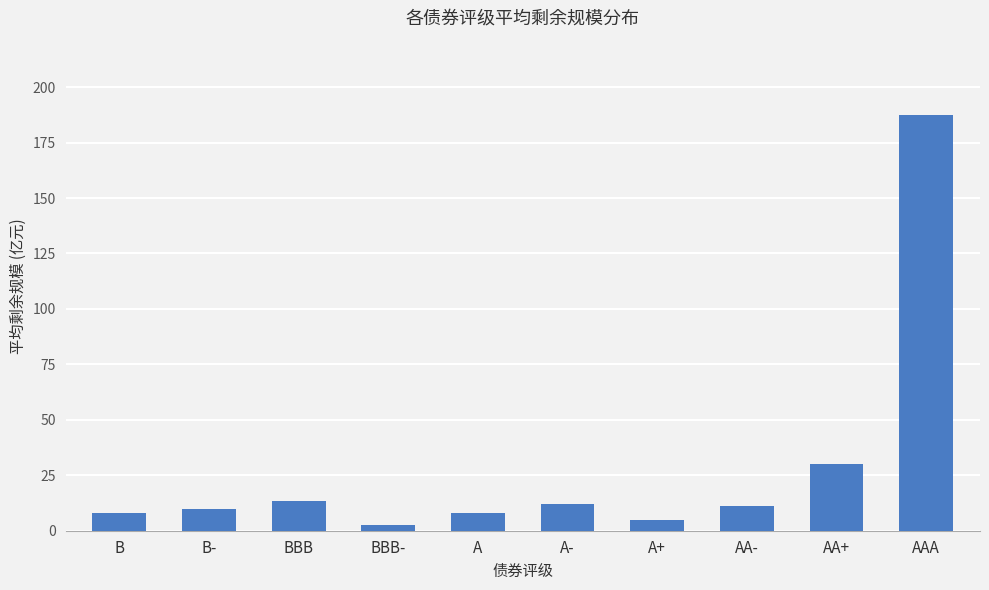

What is the label of the 4th bar from the right?

A+